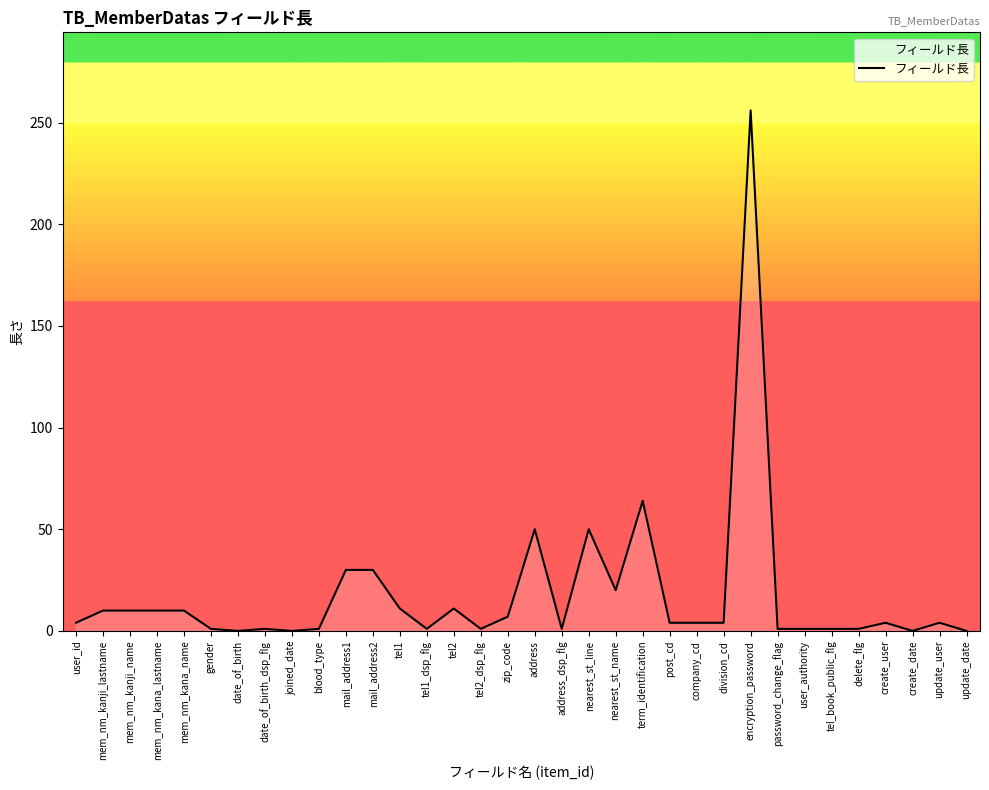

Between address and address_dsp_flg, which is larger?

address